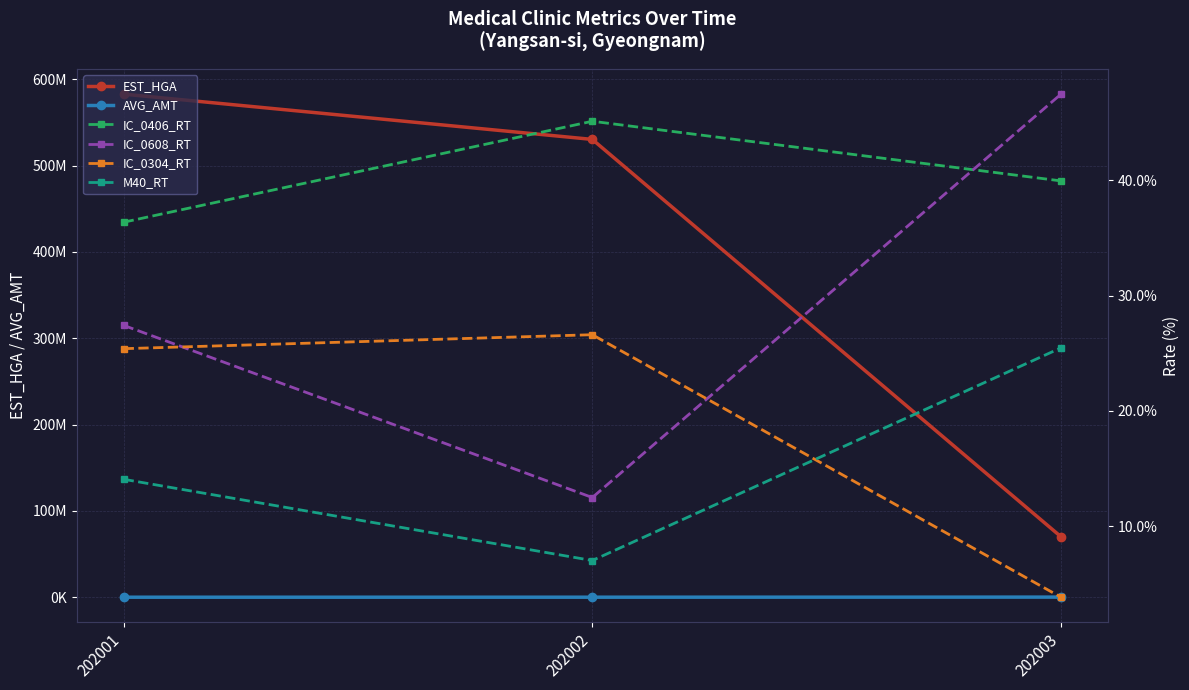

How many values in the IC_0304_RT series are below 25?

1